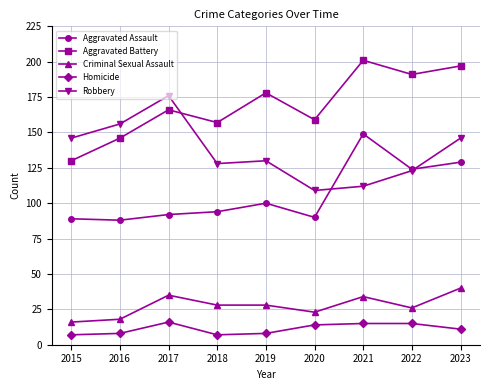

The Robbery series shows 235 at 2023. True or false?

False